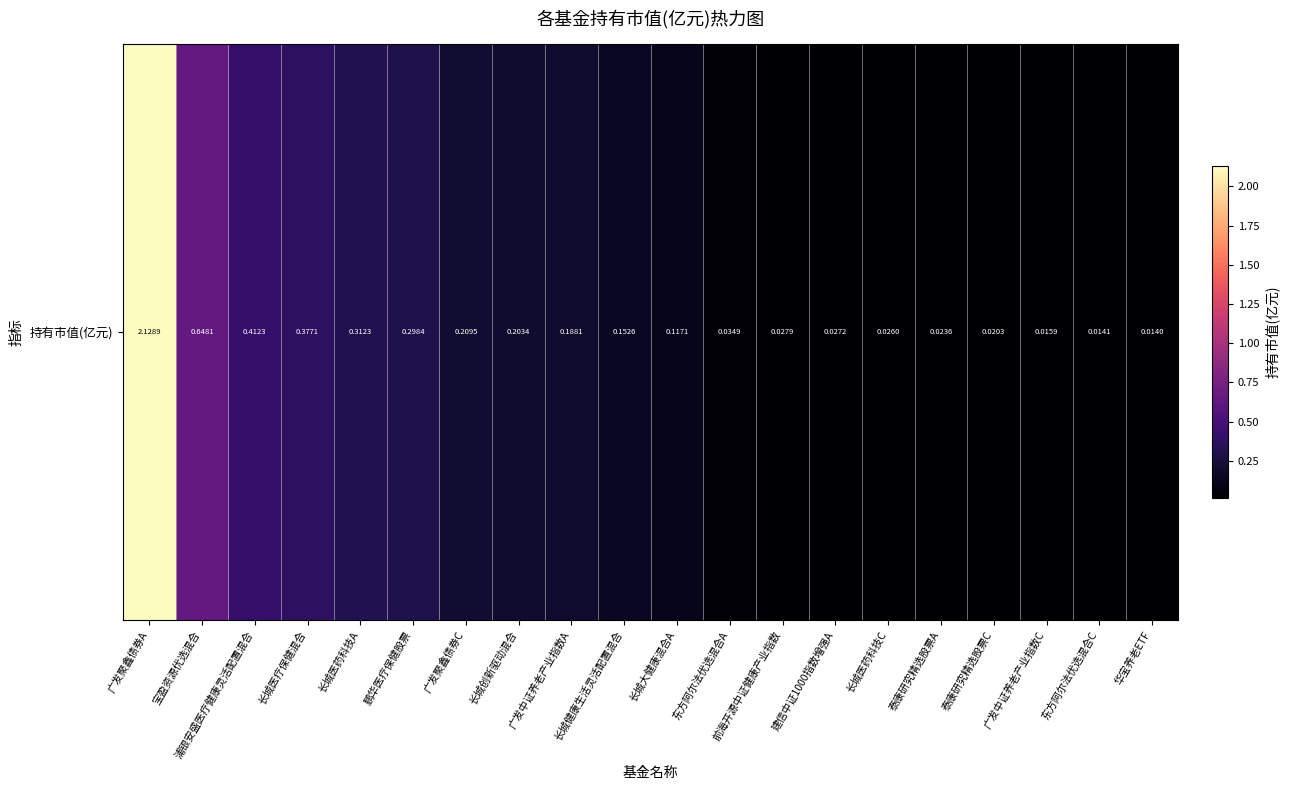

True or false: the data shows 0.0 at 广发中证养老产业指数C.

False